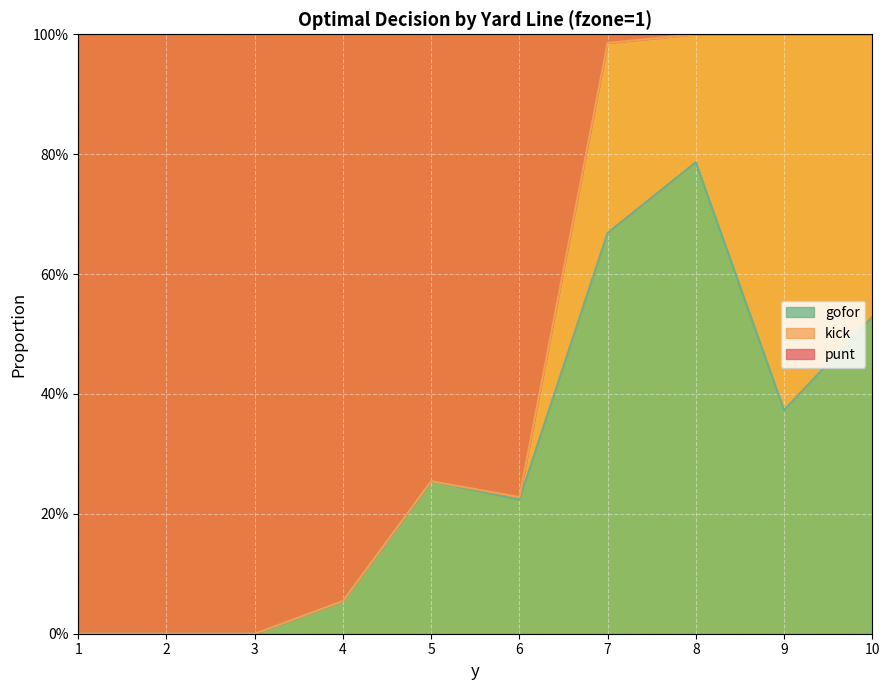

Which series has the widest spread of values?

punt